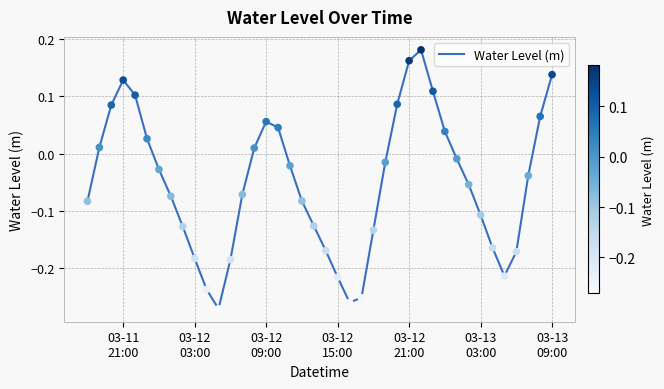

What is the difference between the maximum and minimum values?

0.5